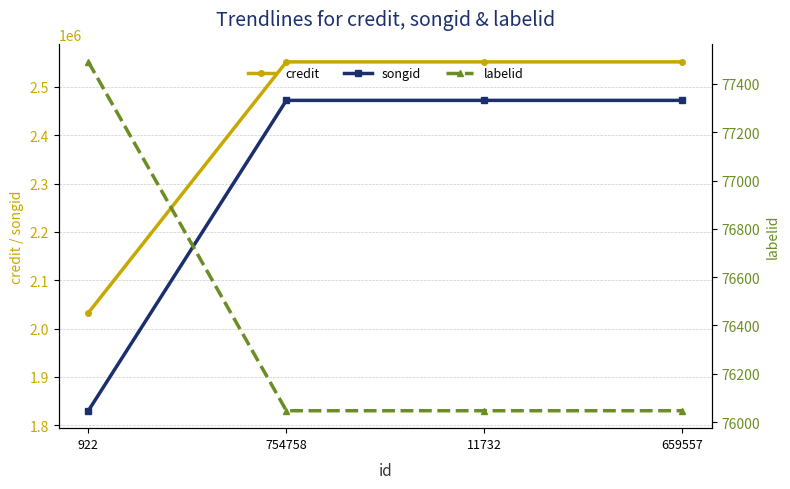

What position from the right is 754758?

3